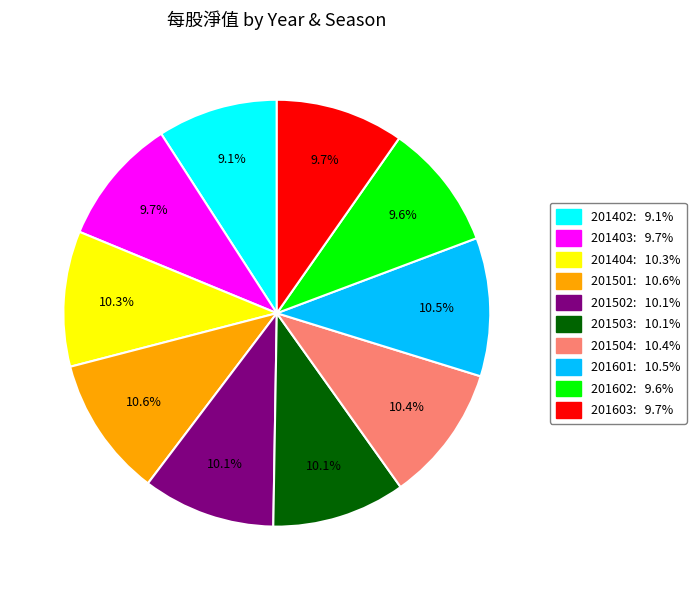

True or false: 201602 accounts for 10% of the total.

True